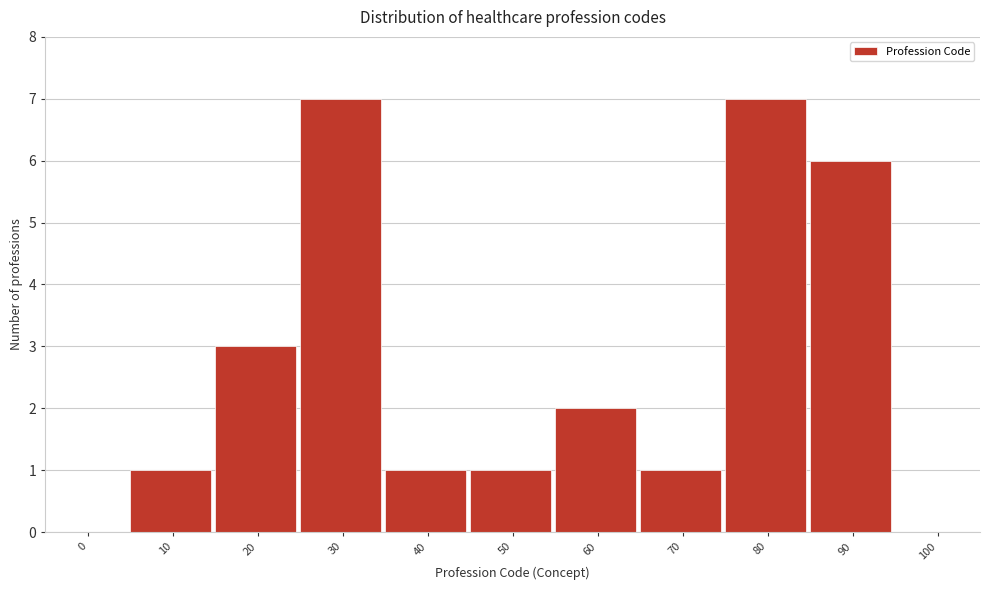

Reading left to right, what are all the values shown in this chart?

0=0	10=1	20=3	30=7	40=1	50=1	60=2	70=1	80=7	90=6	100=0